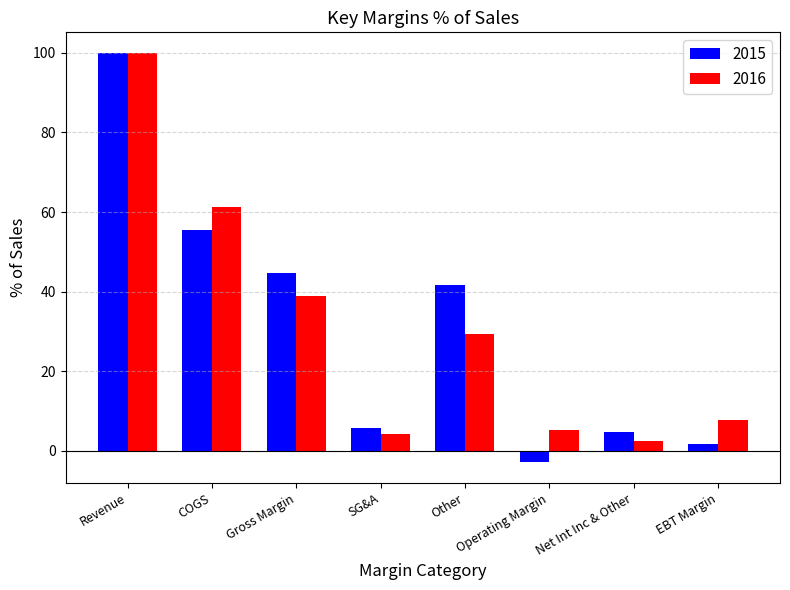

At Other, list the series in order from smallest to largest.

2016, 2015